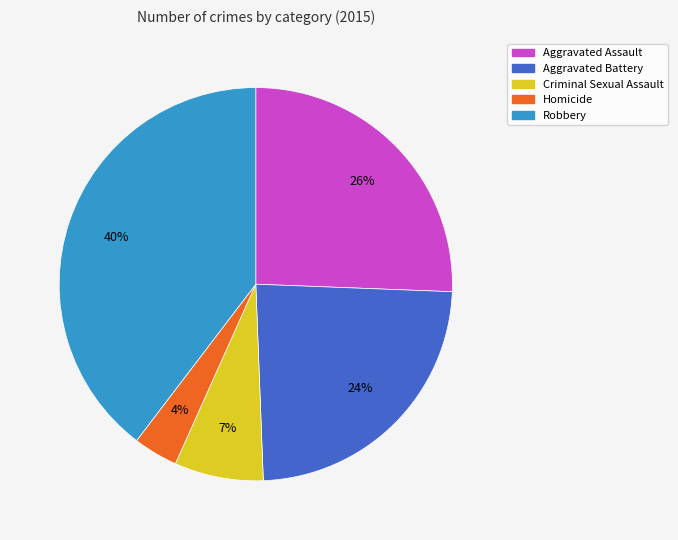

What percentage is the Robbery slice, to the nearest percent?

40%